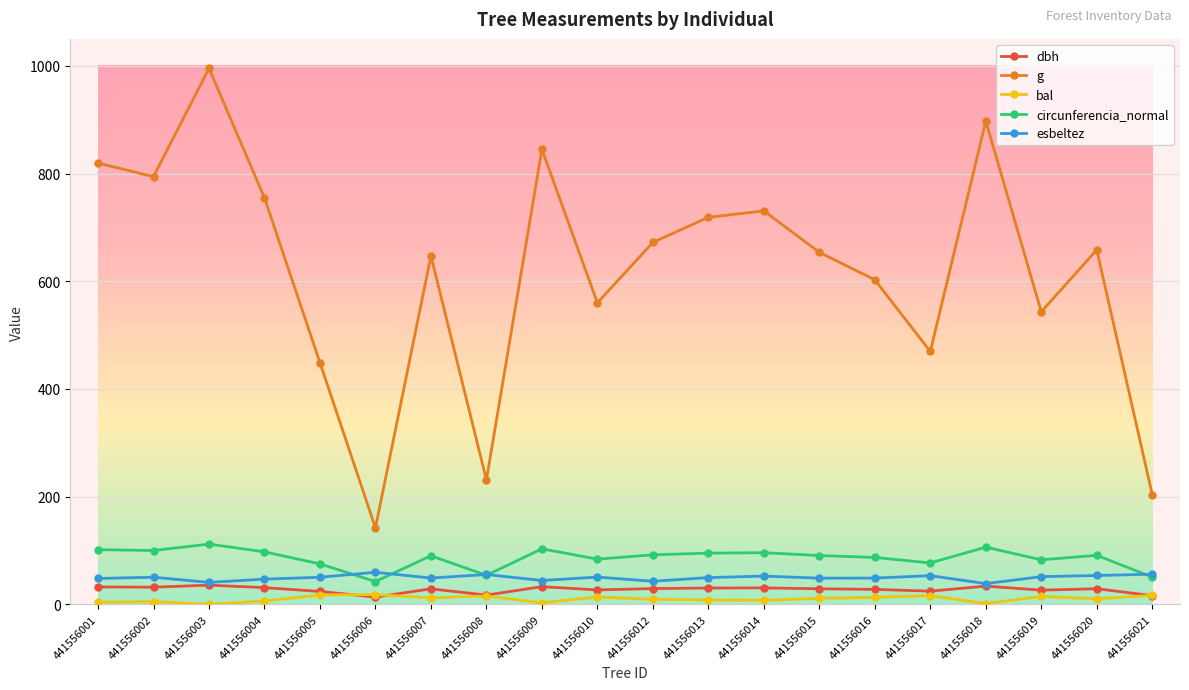

True or false: g has more than 1 interior local peaks.

True